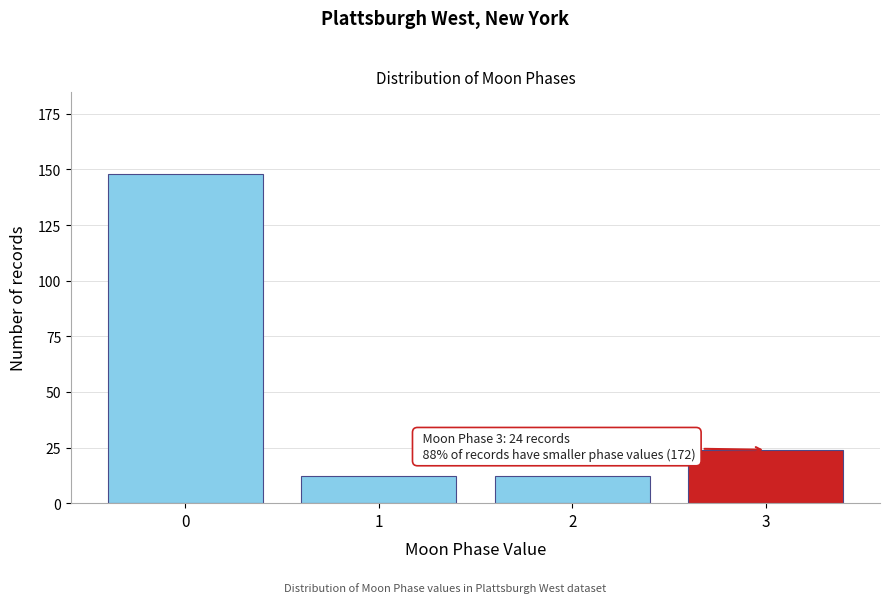

Reading right to left, extract all data points from this chart.

3=24	2=12	1=12	0=148